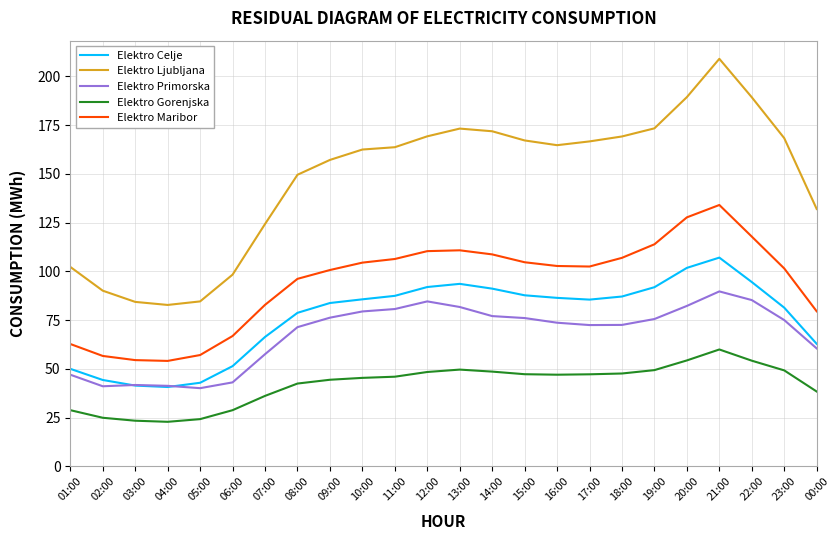

True or false: Elektro Celje has a value of 50.1 at 23:00.

False